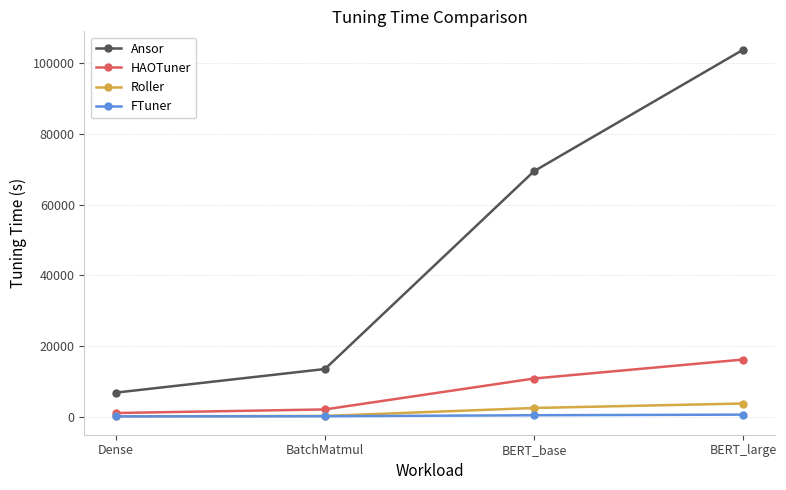

How many data points does each series have?

4